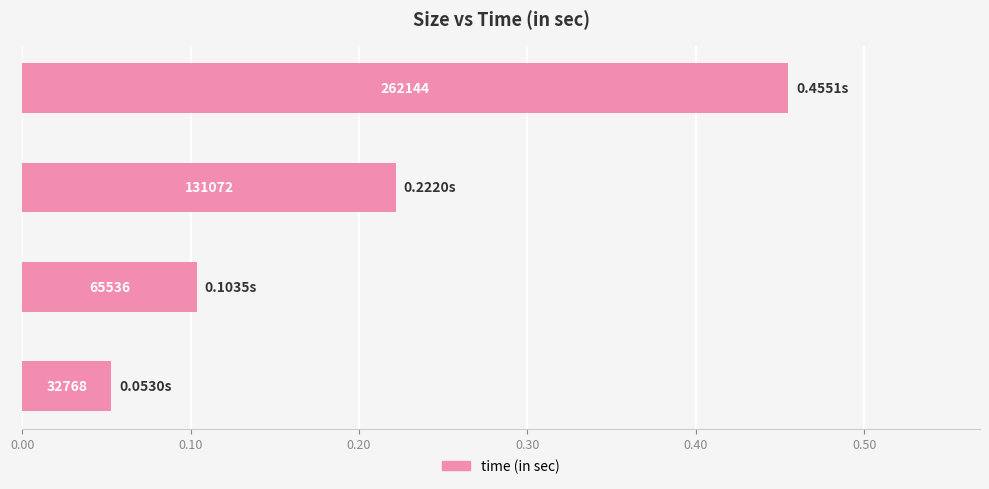

What is the smallest value displayed?

0.1